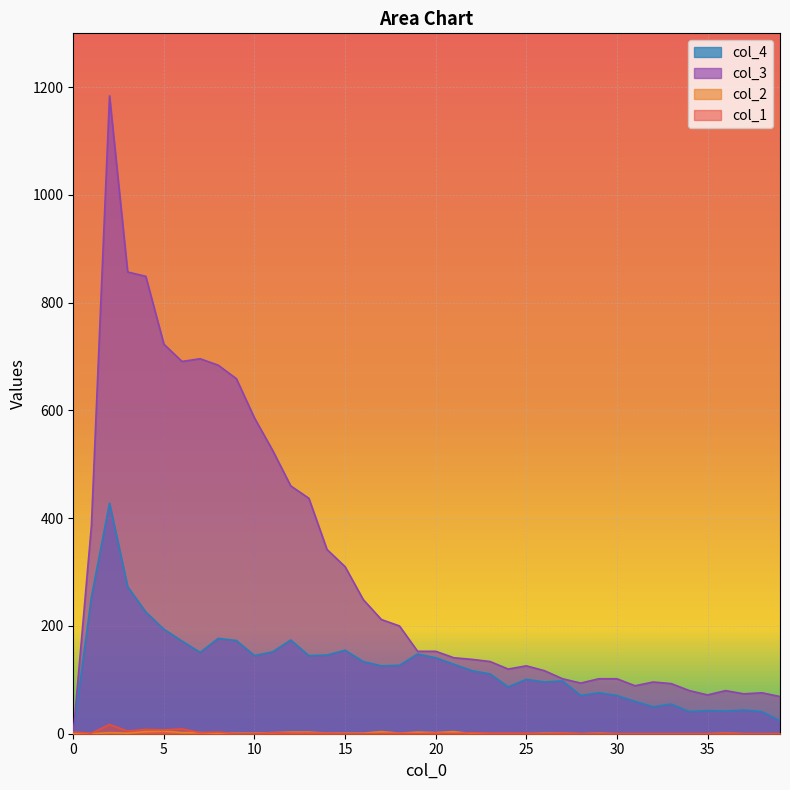

In col_4, how many points are higher than both neighbors (excluding endpoints)?

11